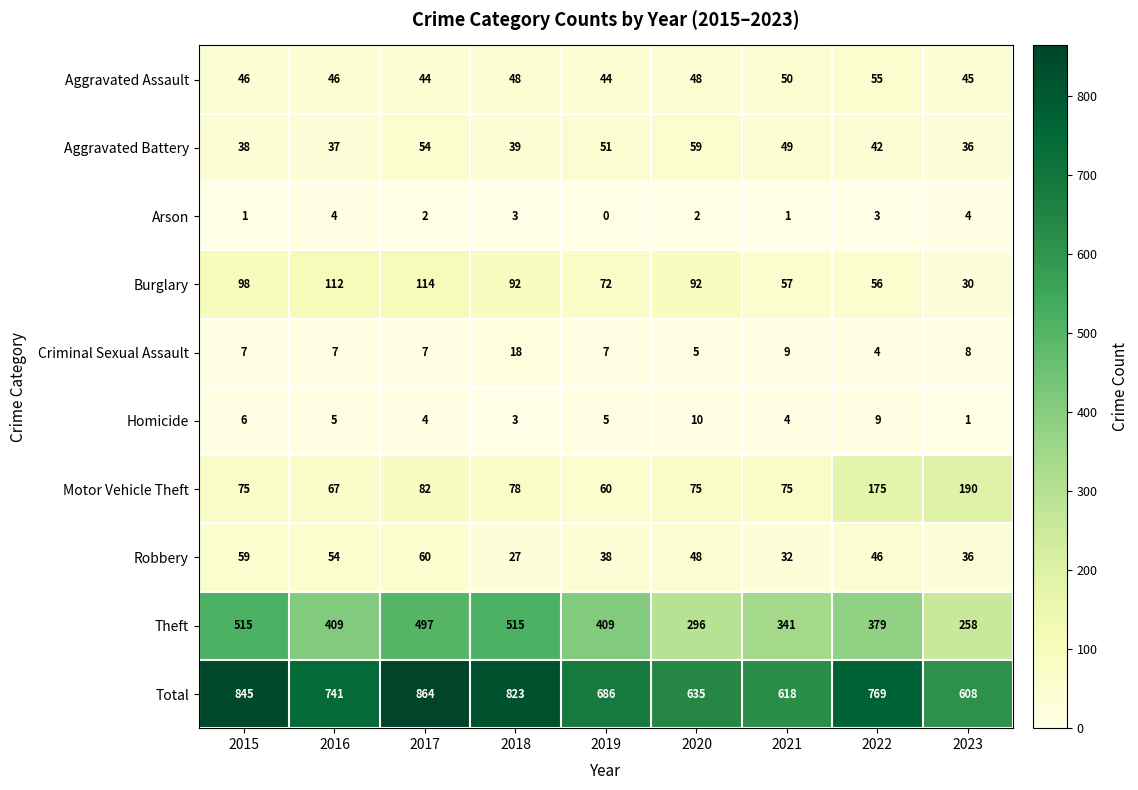

Rank the series at 2021 from lowest to highest value.

Arson, Homicide, Criminal Sexual Assault, Robbery, Aggravated Battery, Aggravated Assault, Burglary, Motor Vehicle Theft, Theft, Total